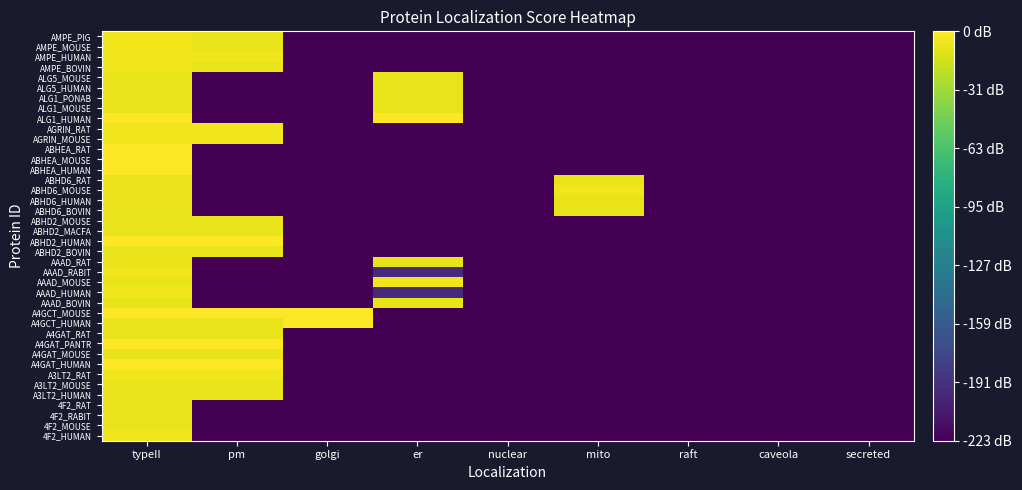

Which has a higher value, golgi or nuclear?

golgi